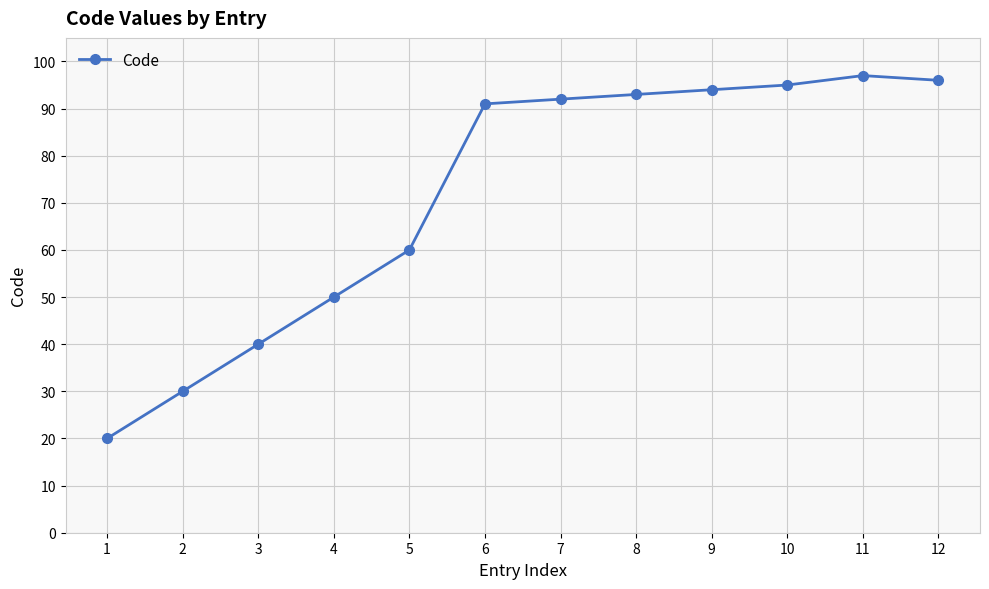

Is it true that the value at 5 is 40?

False